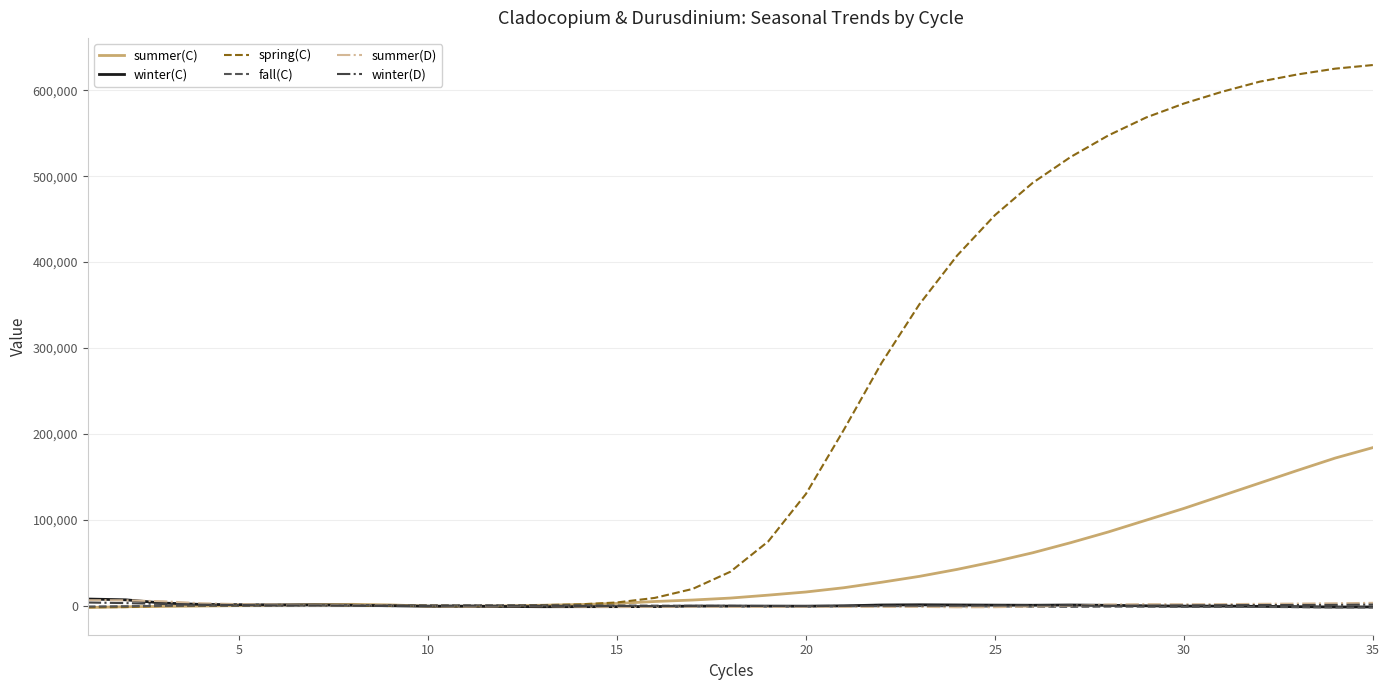

Which series has the largest total across all categories?

spring(C)